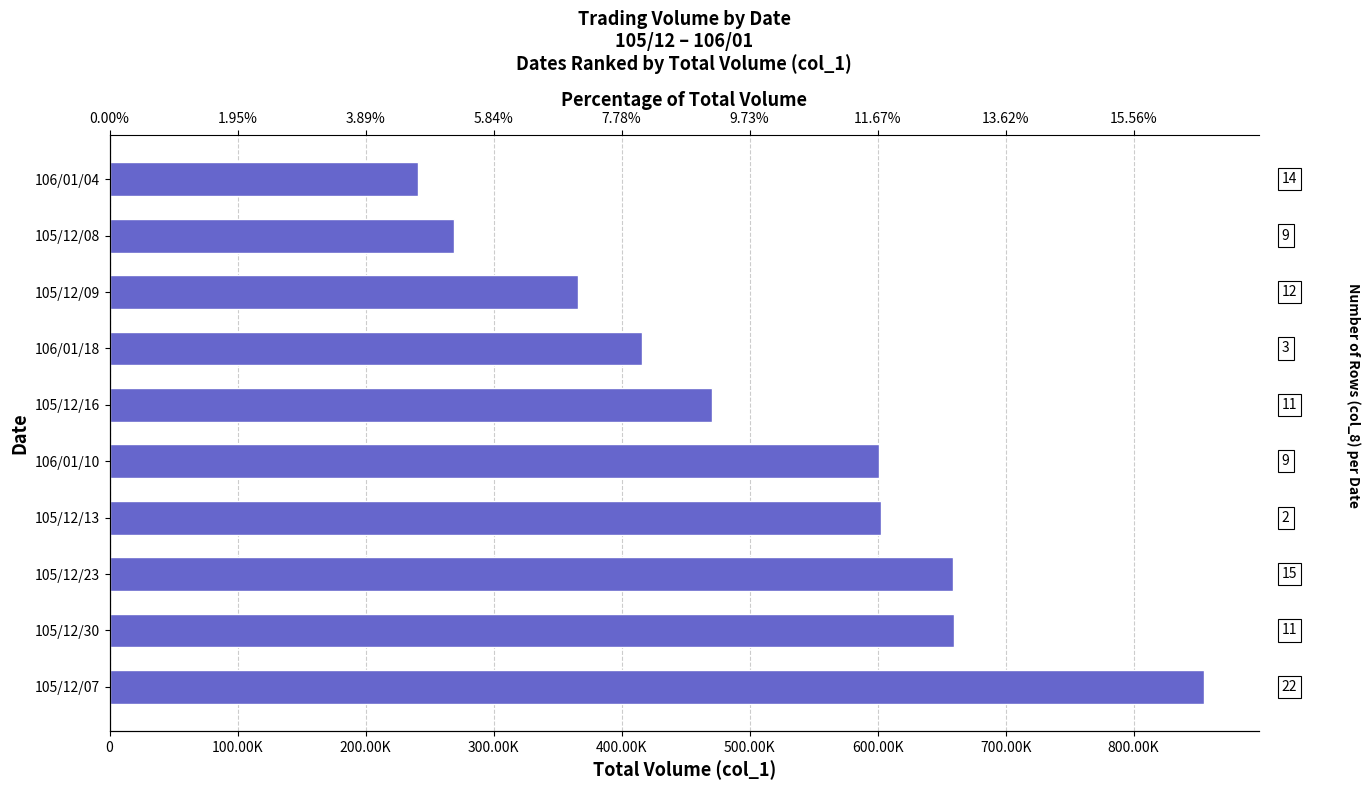

Count the number of data series in this chart.

1